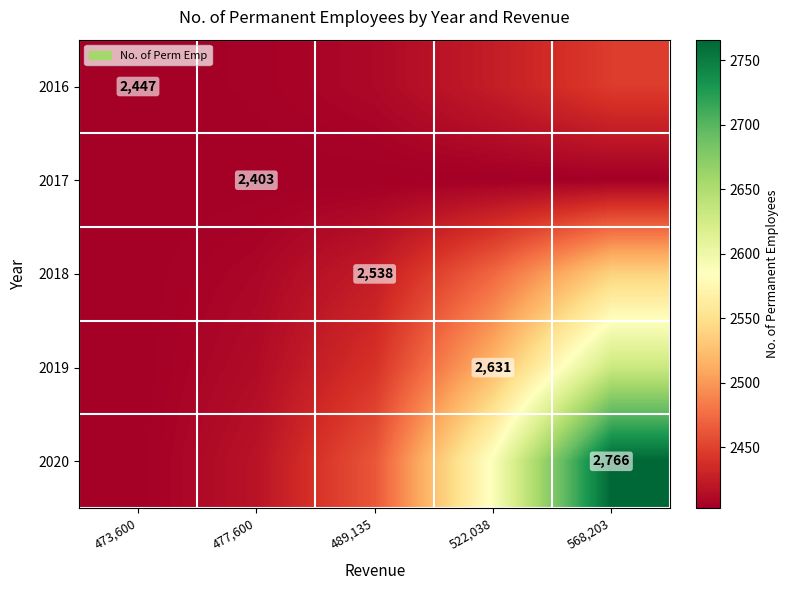

At how many categories does at least one series exceed 2762?

1